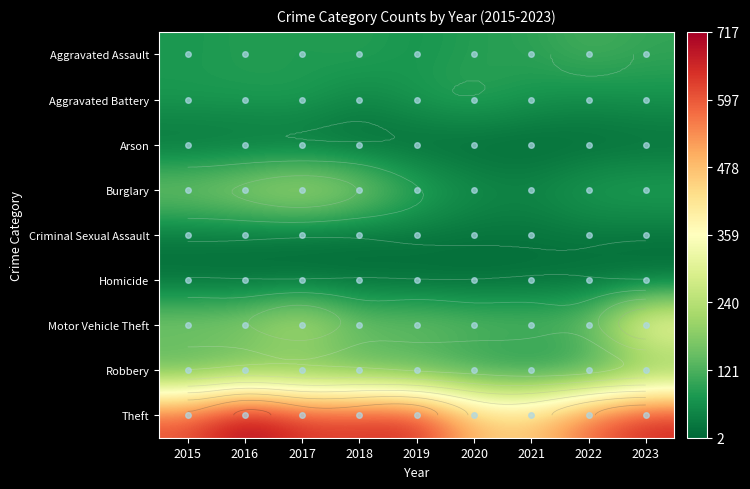

What is the difference between the second highest and minimum values in the Arson series?

8